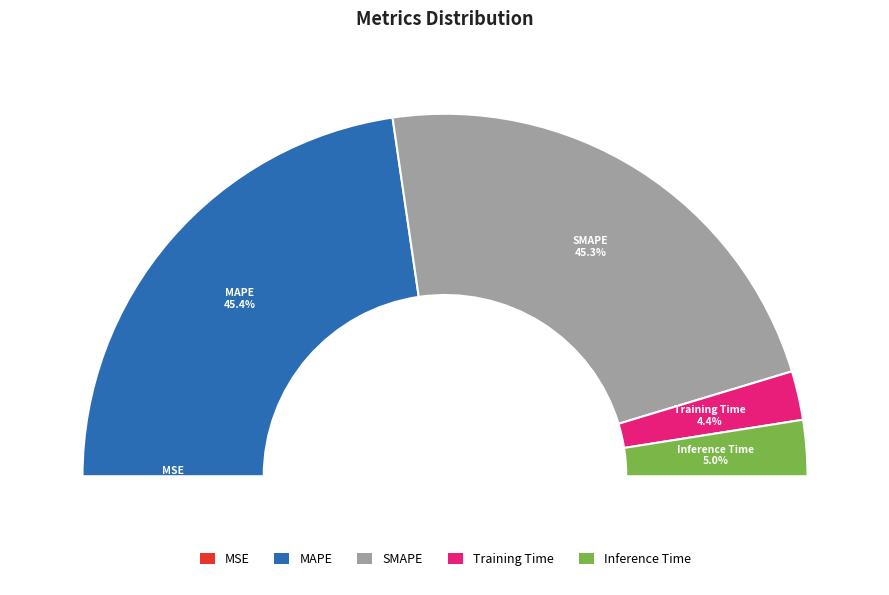

Is there a majority slice in this chart?

No